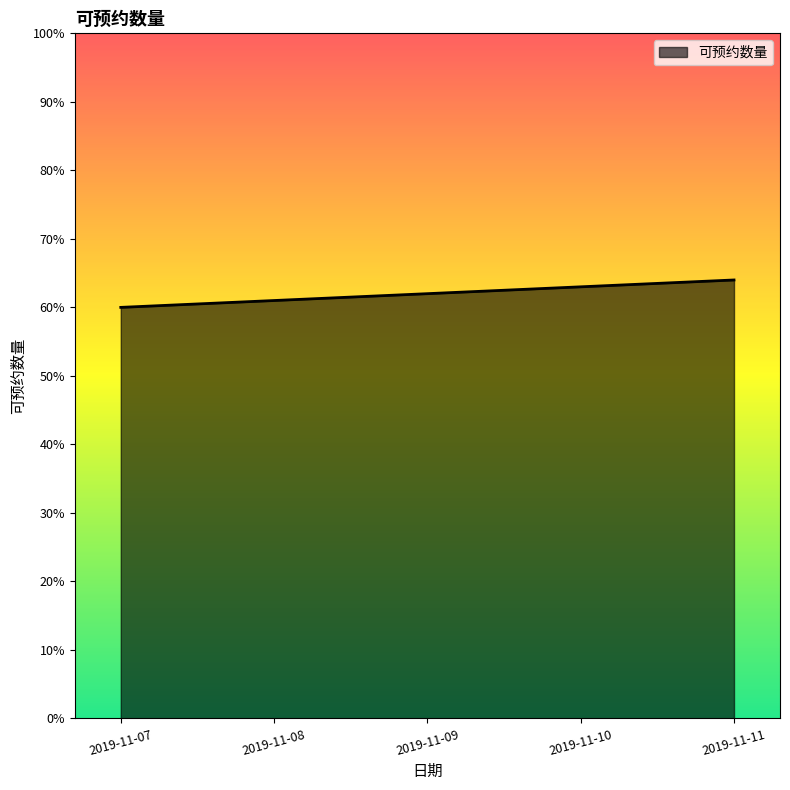

Reading left to right, what are all the values shown in this chart?

2019-11-07=60	2019-11-08=61	2019-11-09=62	2019-11-10=63	2019-11-11=64